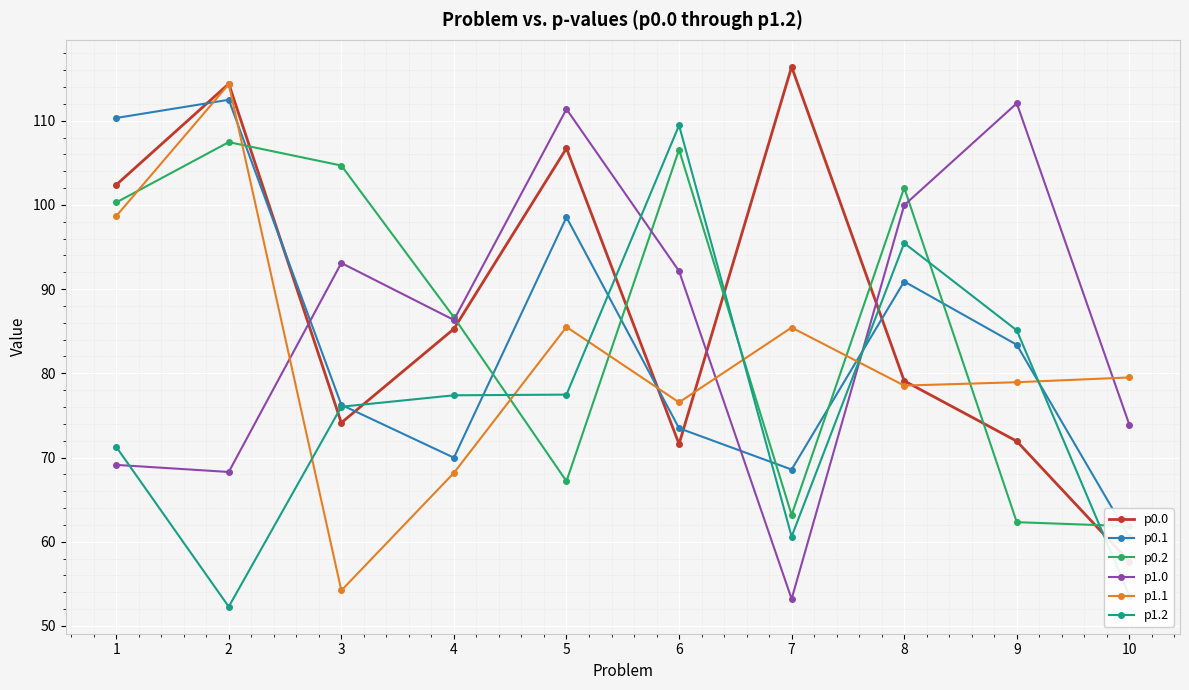

Between 3 and 10, which is larger?

3